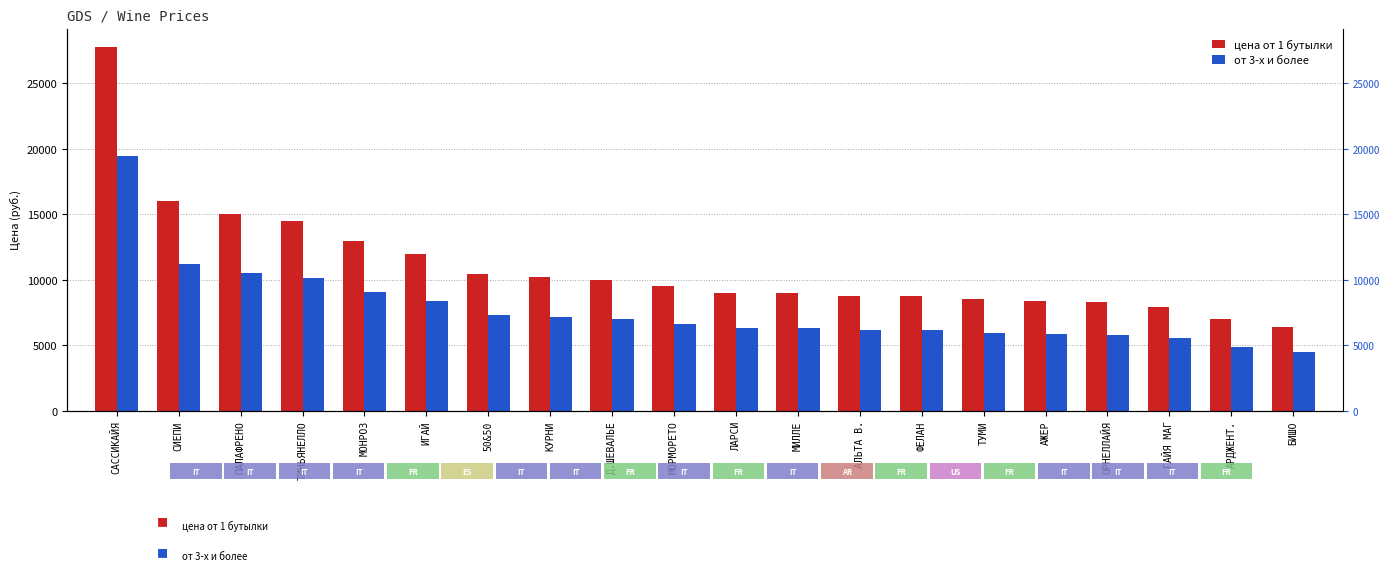

What are all the series names shown in the legend?

цена от 1 бутылки, от 3-х и более